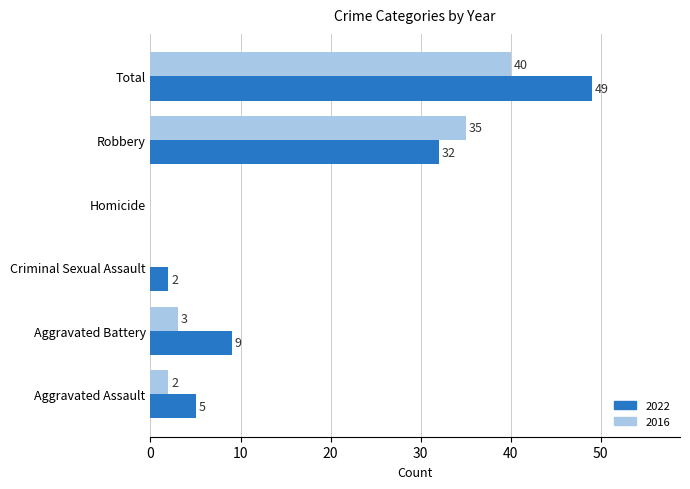

What value does the 2022 series have at Aggravated Assault?

5